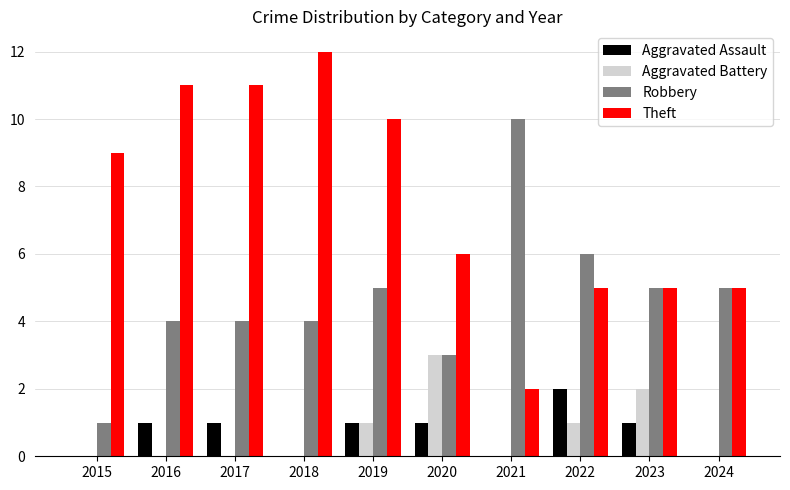

Is the value of Robbery at 2016 greater than the value of Theft at 2020?

No